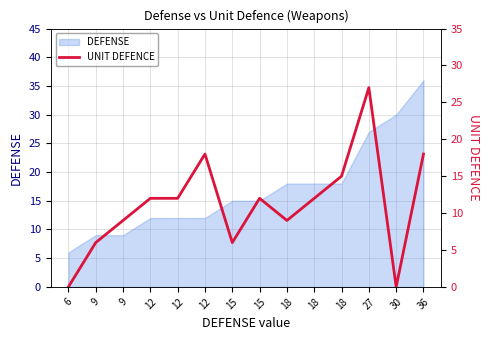

What is the difference between the values at 18 and 27?

12